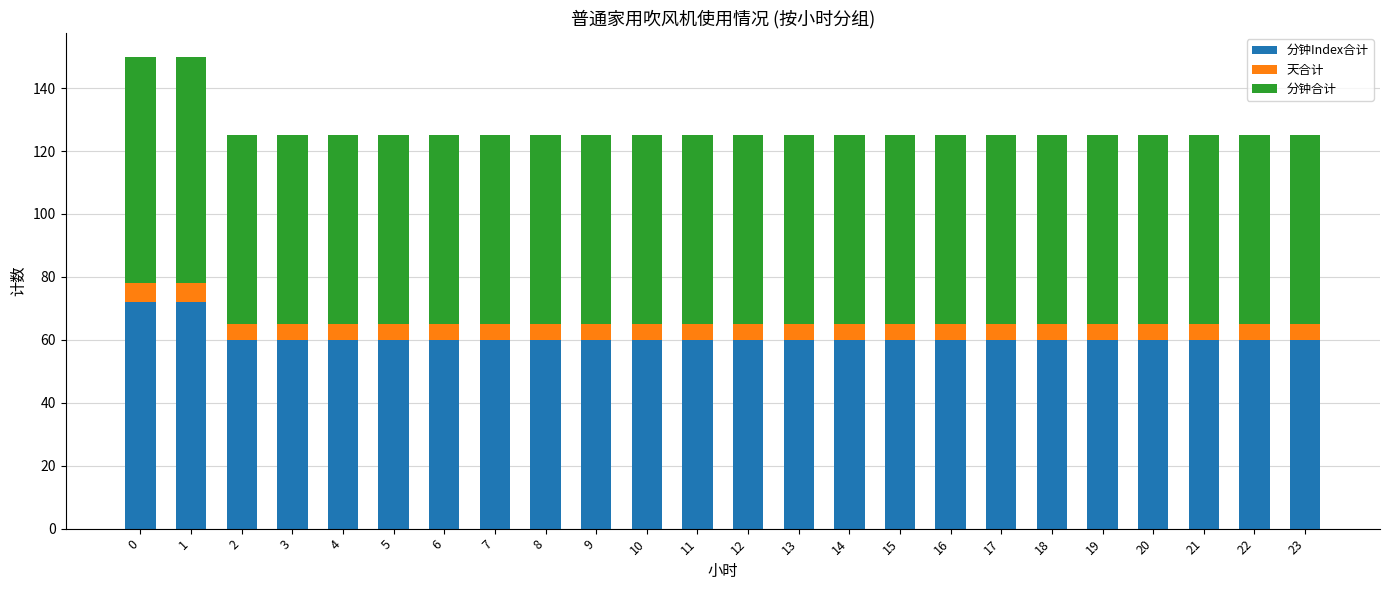

What is the sum of all 分钟Index合计 values?

1464